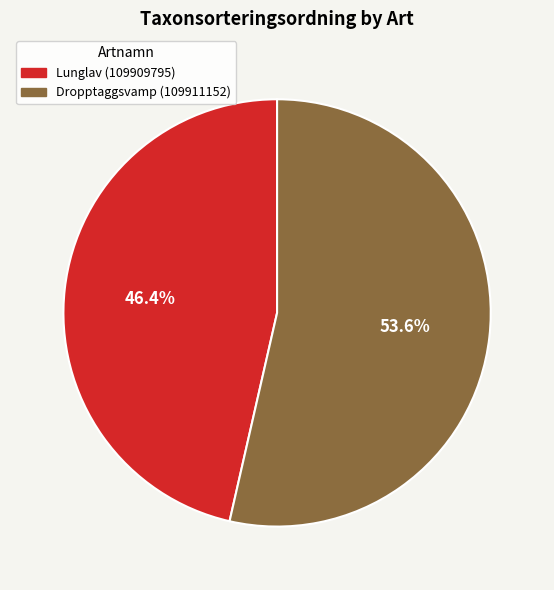

What percentage do Lunglav (109909795) and Dropptaggsvamp (109911152) together represent?

100.0%